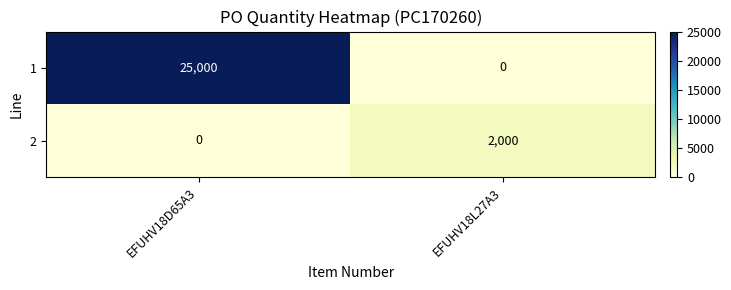

List the labels in order of 2 value, smallest first.

EFUHV18D65A3, EFUHV18L27A3